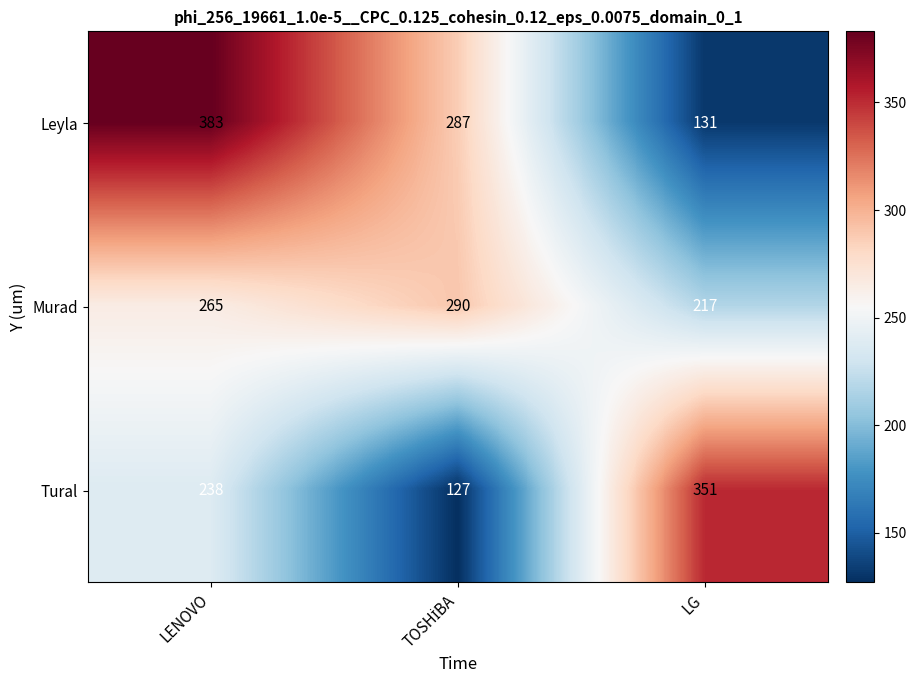

Where does the Leyla series first go above 287?

LENOVO